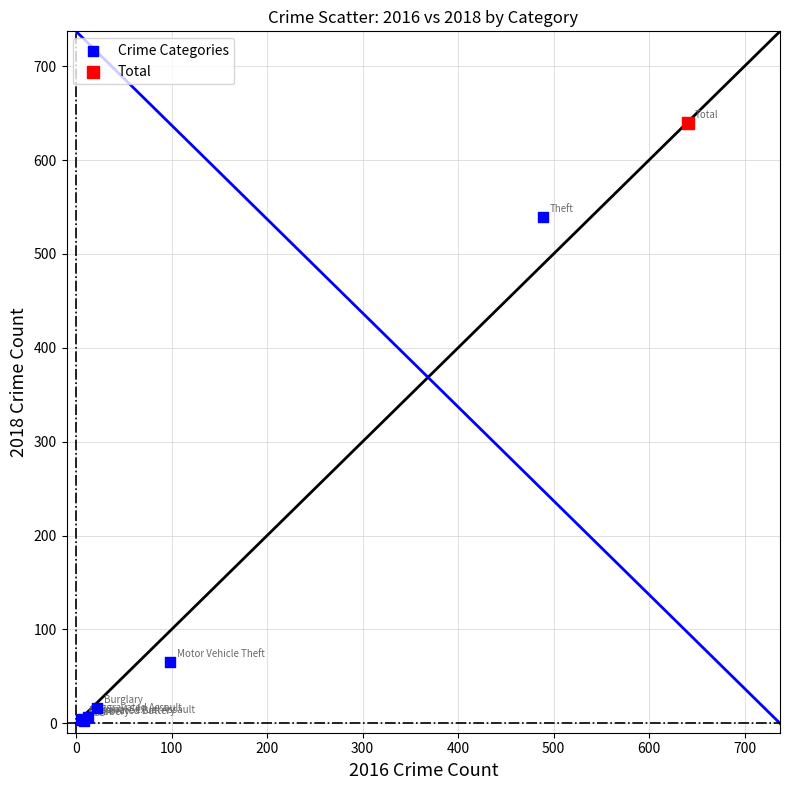

What are all the series names shown in the legend?

Crime Categories, Total